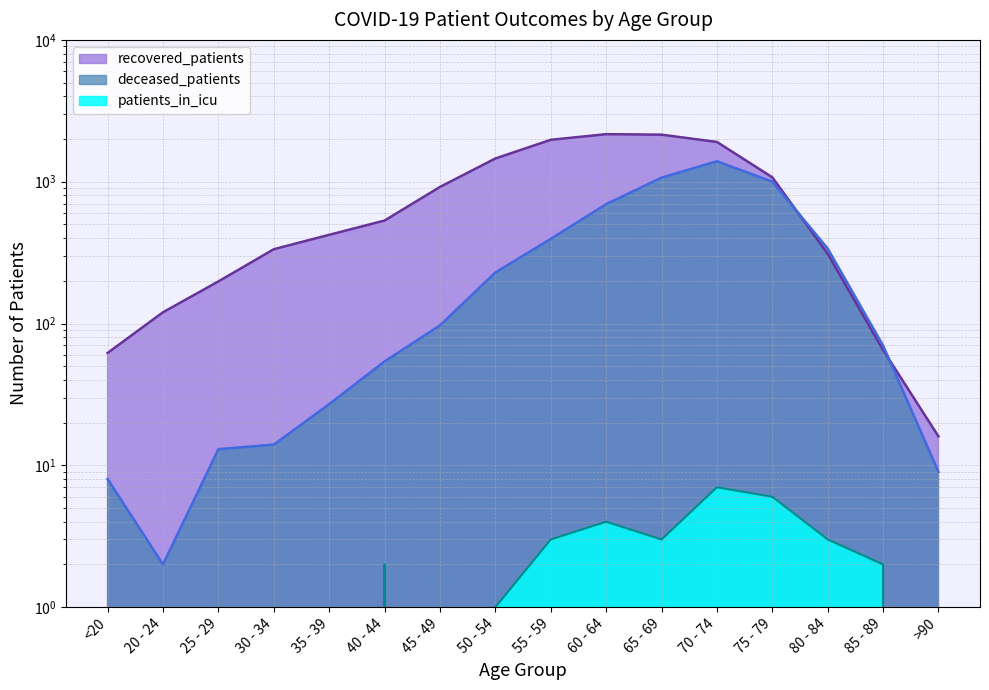

What is the total value across all series at 45 - 49?

1015